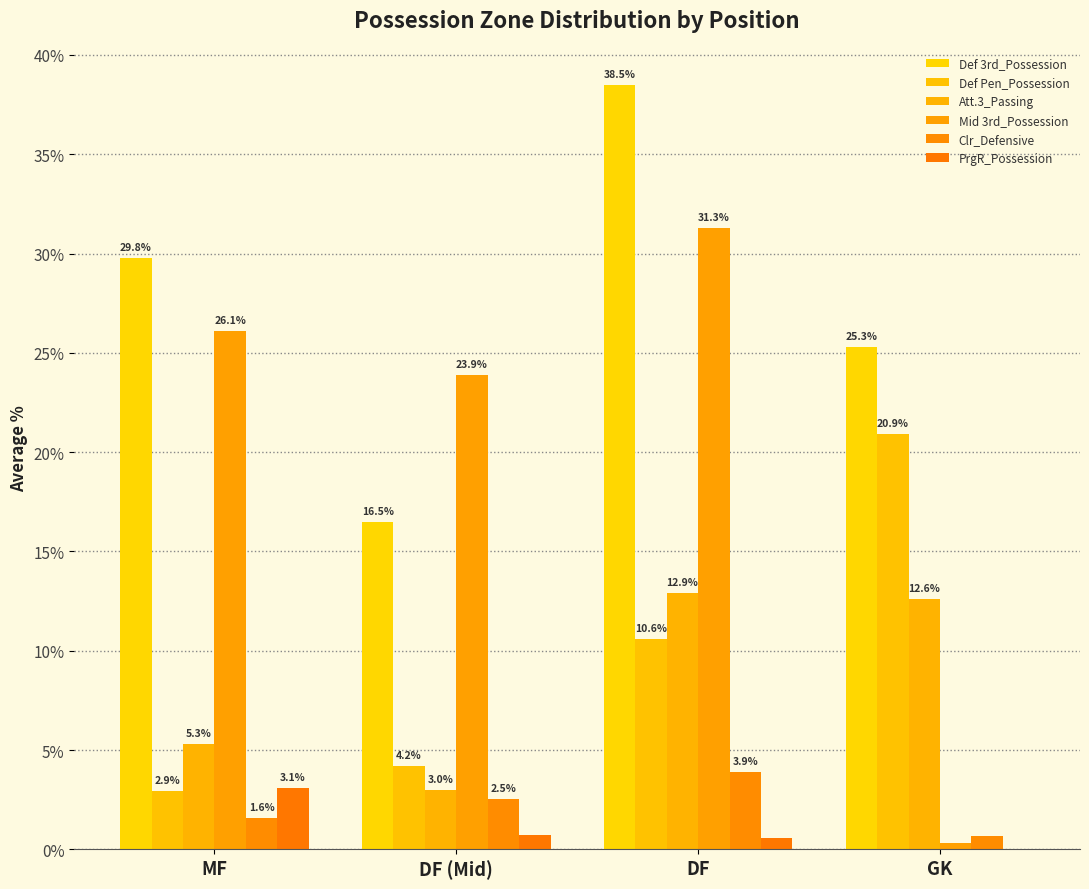

The value of Def 3rd_Possession at GK is 25.3. True or false?

True